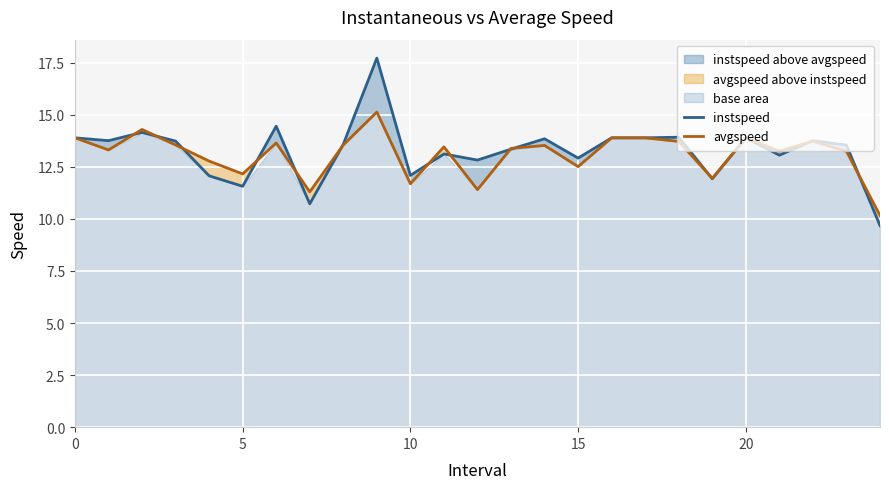

Which series has the largest range (max minus min)?

instspeed